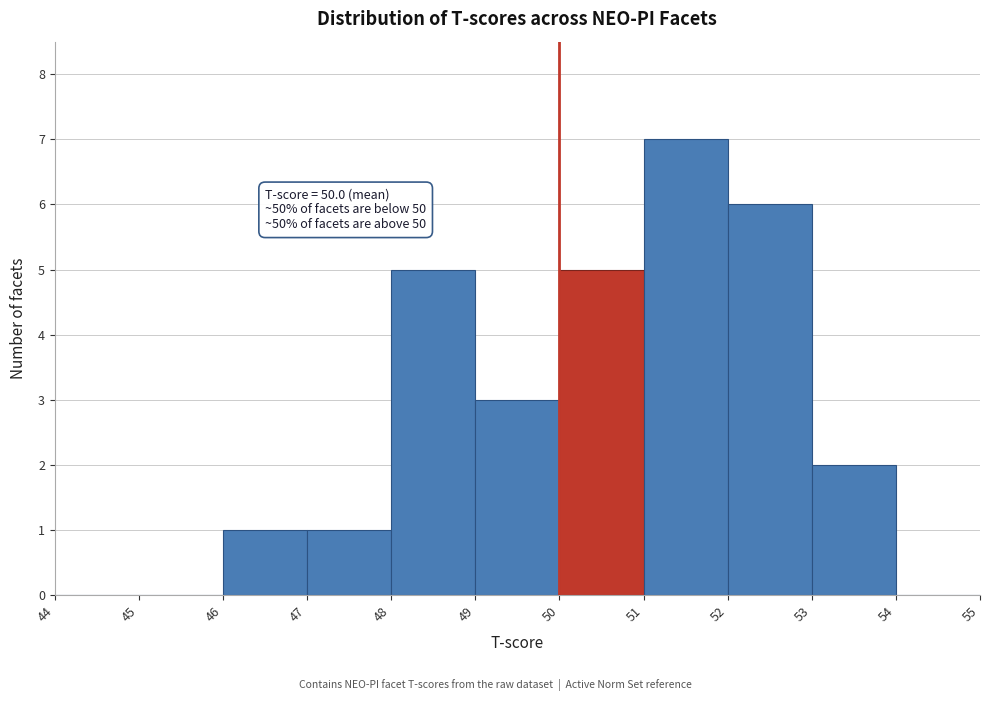

Over which range of the x-axis is the bar tallest?

51 to 52